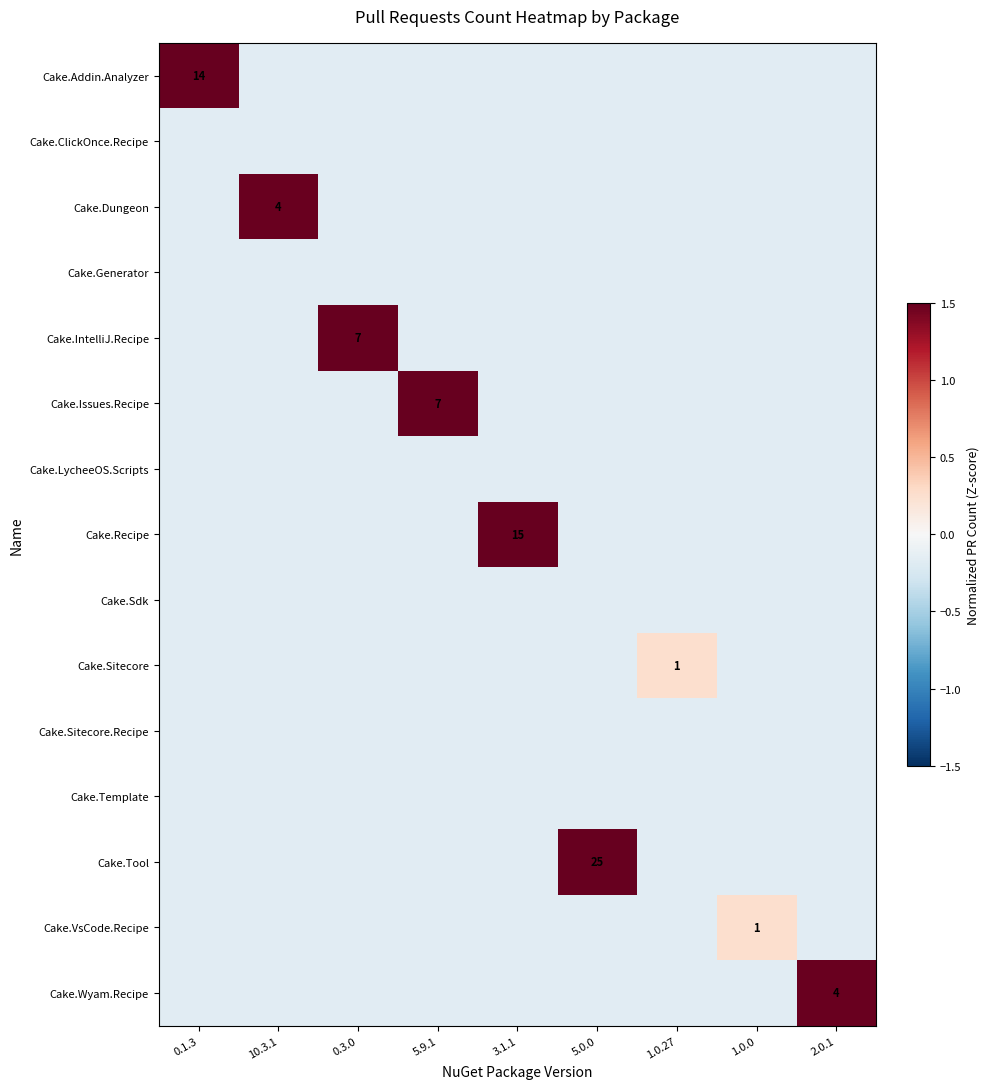

Rank the series by their maximum value, from highest to lowest.

Cake.Tool, Cake.Recipe, Cake.Addin.Analyzer, Cake.IntelliJ.Recipe, Cake.Issues.Recipe, Cake.Dungeon, Cake.Wyam.Recipe, Cake.Sitecore, Cake.VsCode.Recipe, Cake.ClickOnce.Recipe, Cake.Generator, Cake.LycheeOS.Scripts, Cake.Sdk, Cake.Sitecore.Recipe, Cake.Template